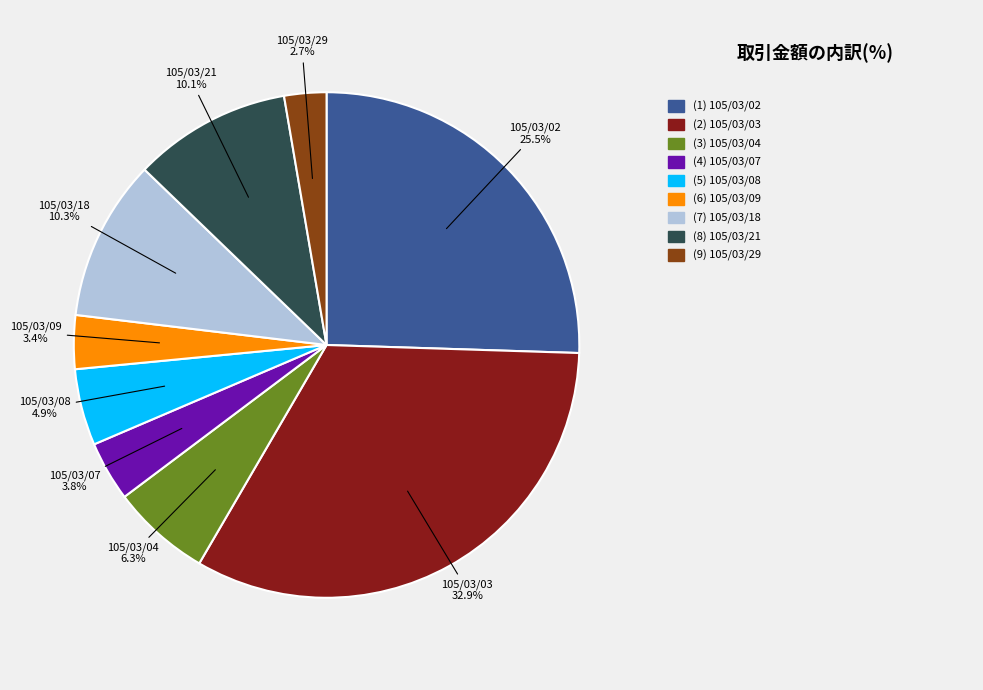

To the nearest percent, what is the average slice percentage?

11%